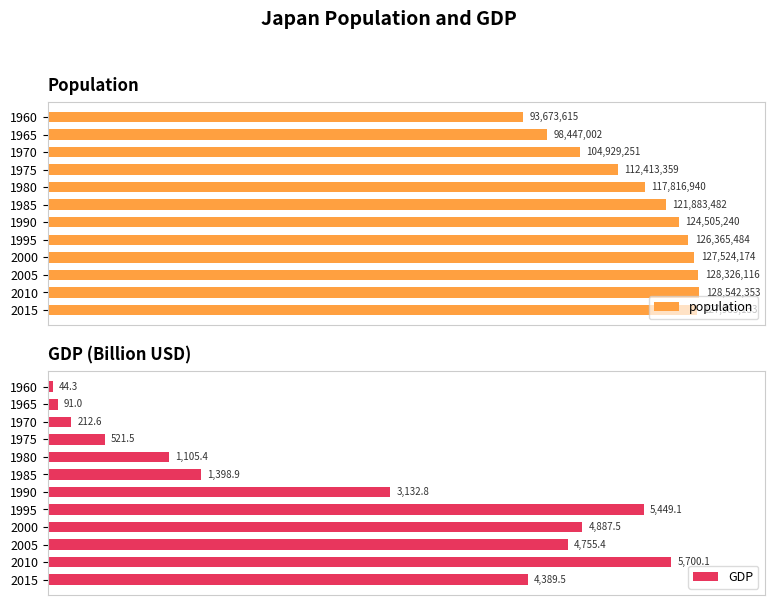

List the labels in order of GDP value, largest first.

2010, 1995, 2000, 2005, 2015, 1990, 1985, 1980, 1975, 1970, 1965, 1960